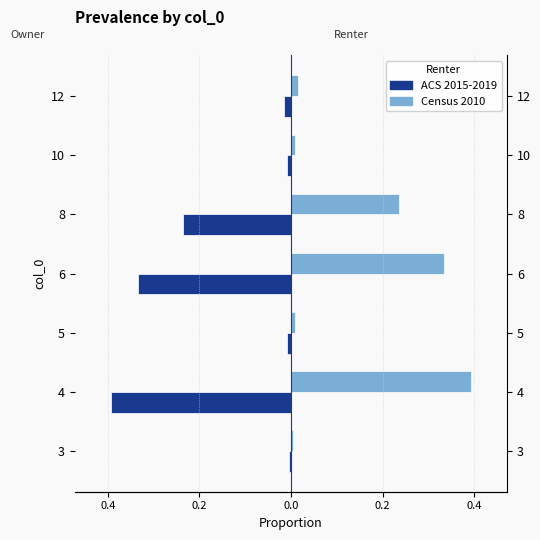

Between 5 and 8, which series saw the biggest shift?

ACS 2015-2019